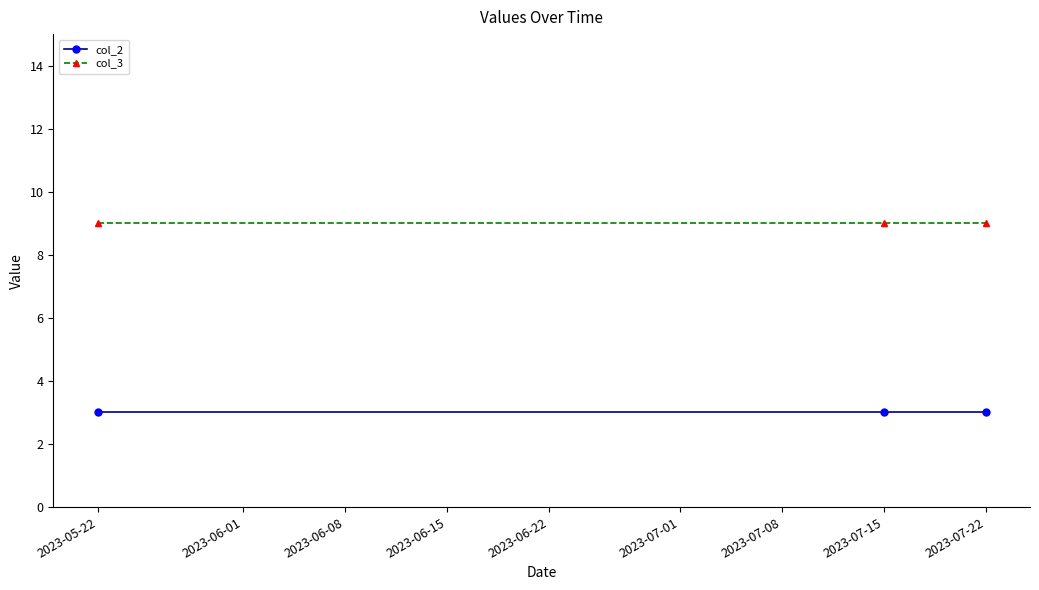

The value of col_2 at 2023-07-15 is 3. True or false?

True